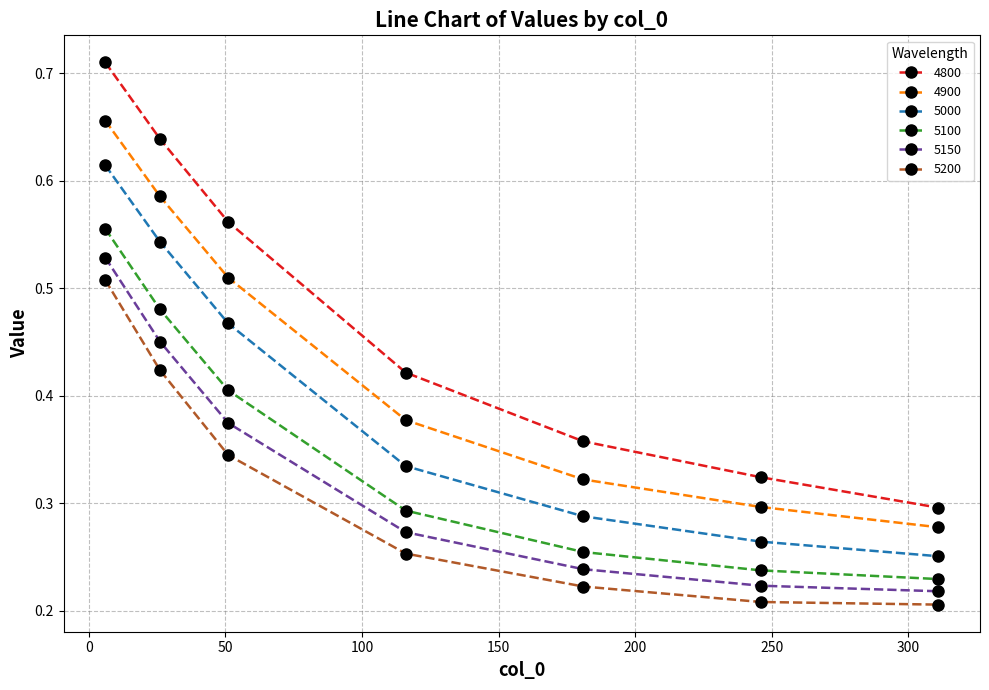

Count the number of data series in this chart.

6